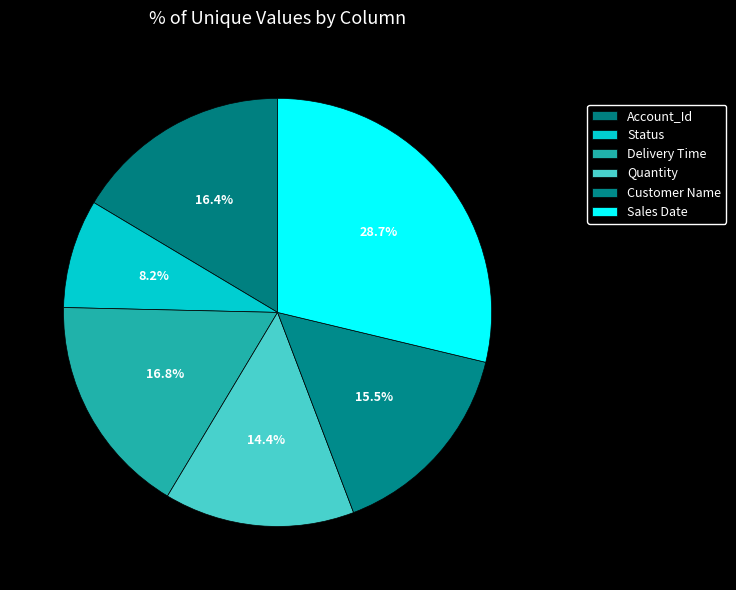

Which slice is the smallest?

Status